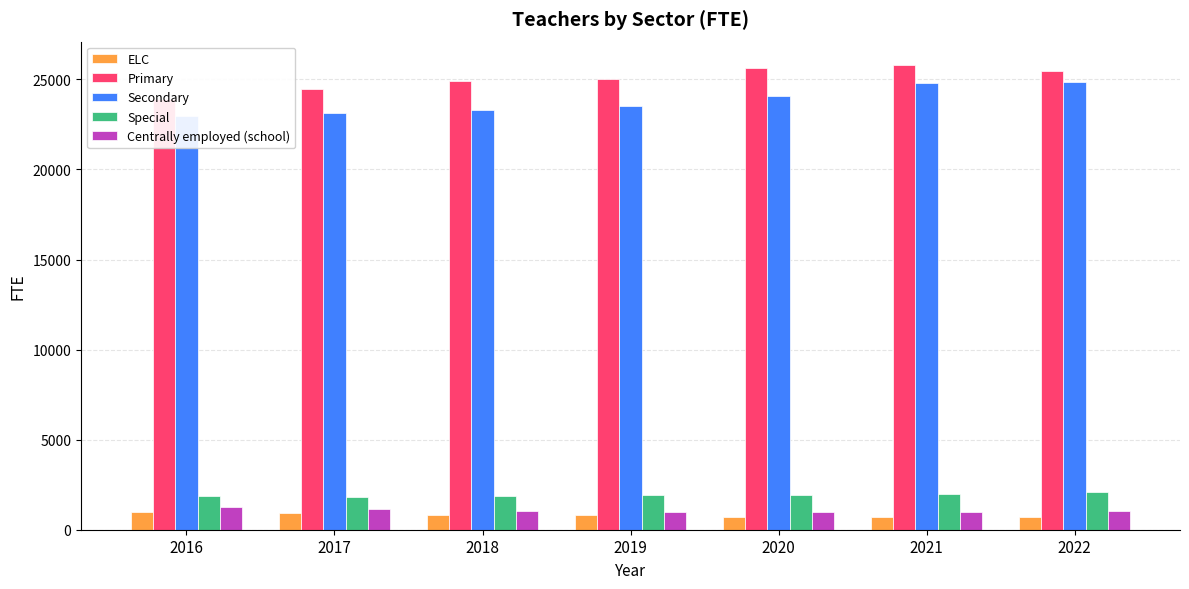

What is the difference between the Secondary values at 2016 and 2018?

360.0